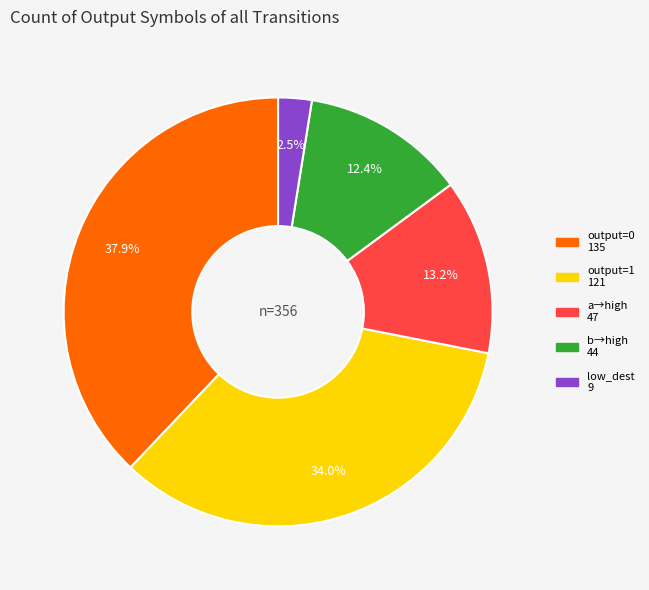

Does any single category account for the majority?

No